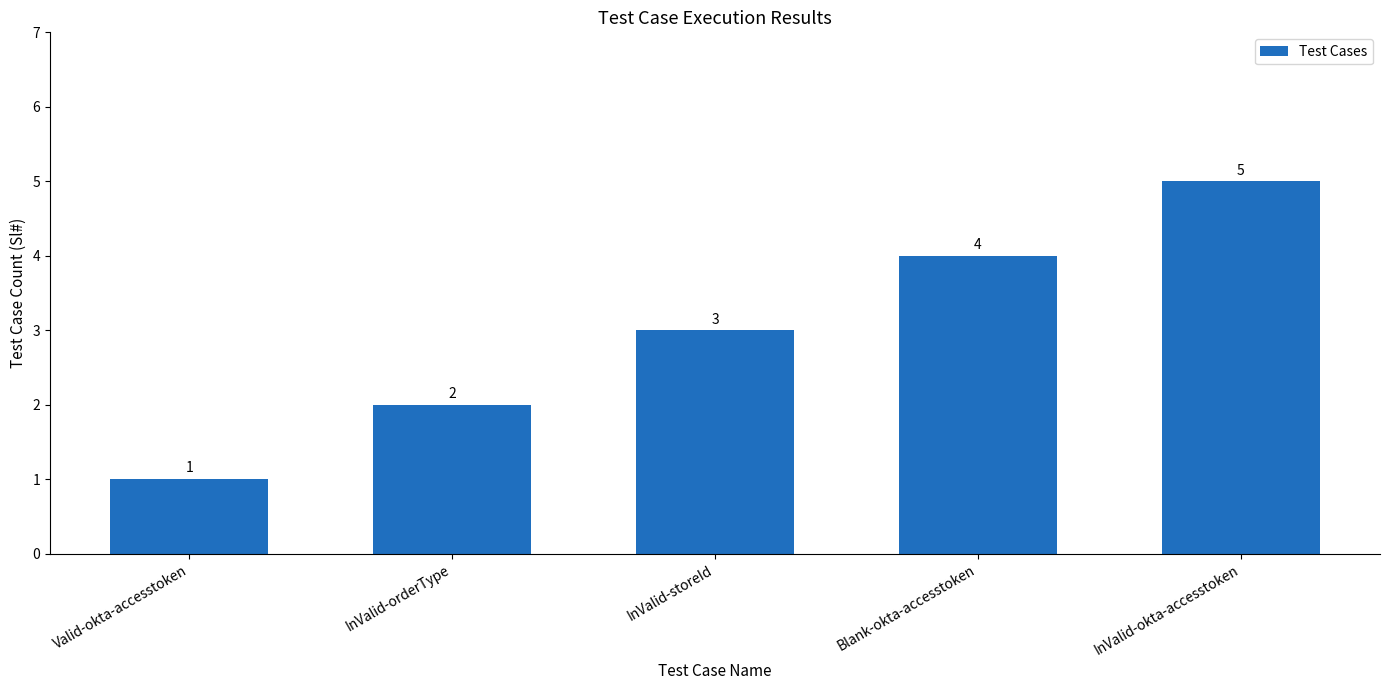

What position from the right is InValid-okta-accesstoken?

1